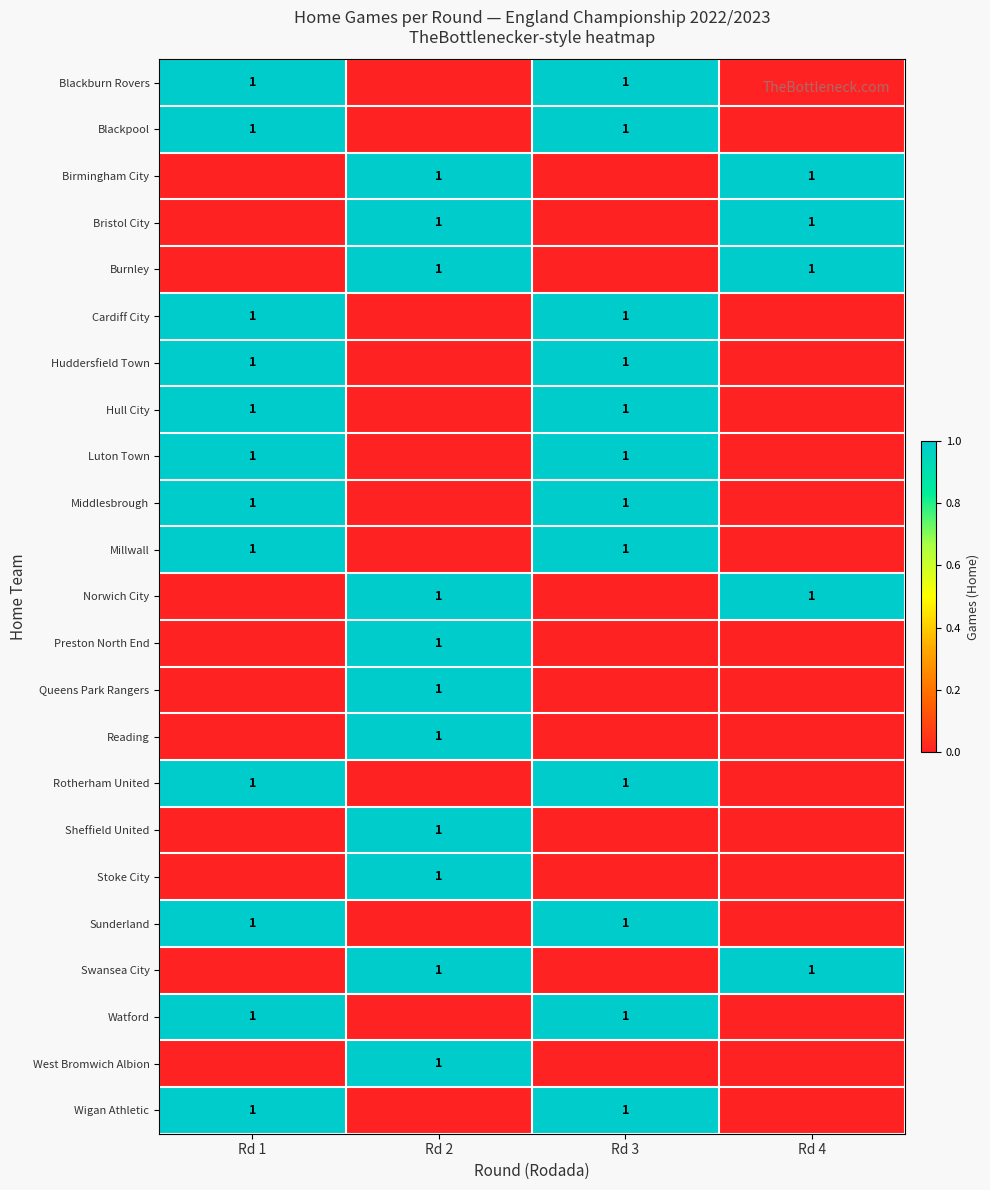

The value of Sunderland at Rd 1 is 1. True or false?

True